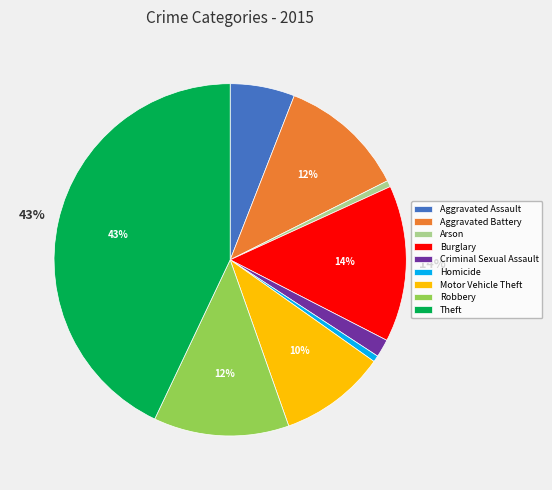

Combined, do Theft and Motor Vehicle Theft account for over 50%?

Yes